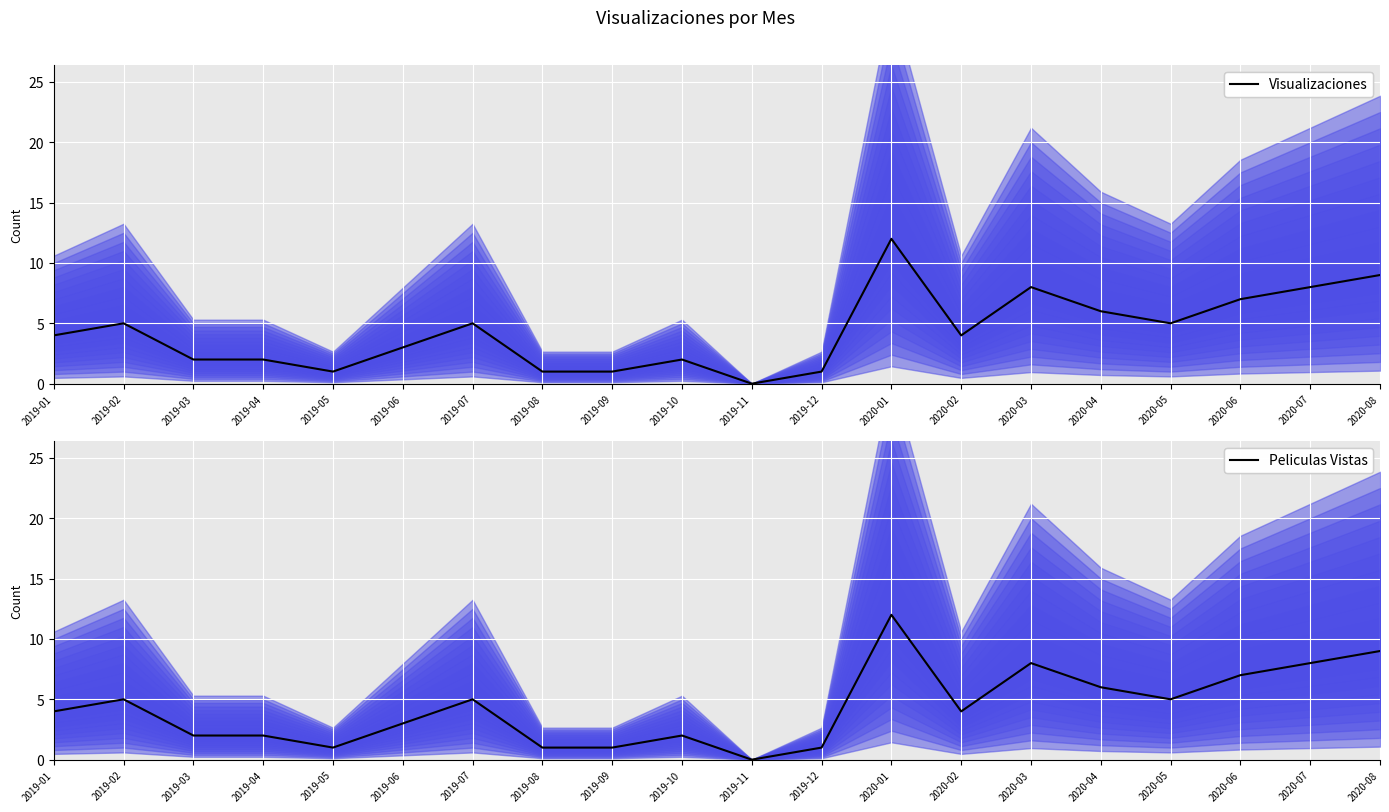

Is it true that Peliculas Vistas equals 4 at 2020-02?

True